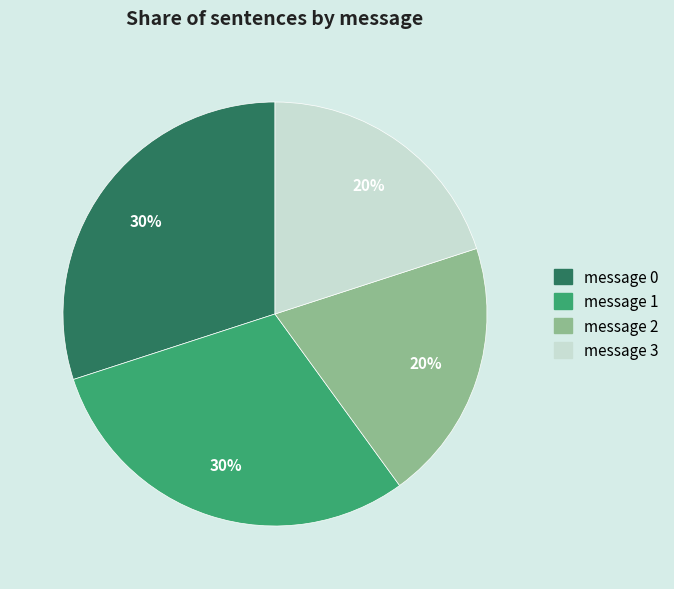

How many segments does this pie chart have?

4